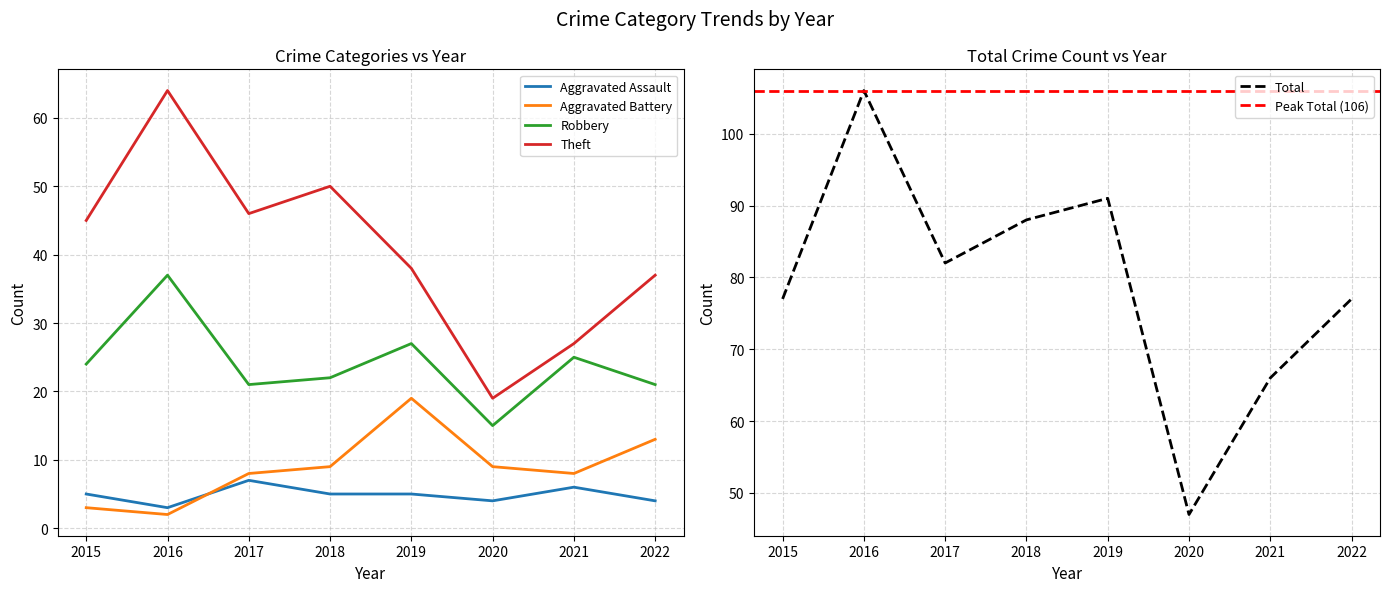

How many data points does each series have?

8